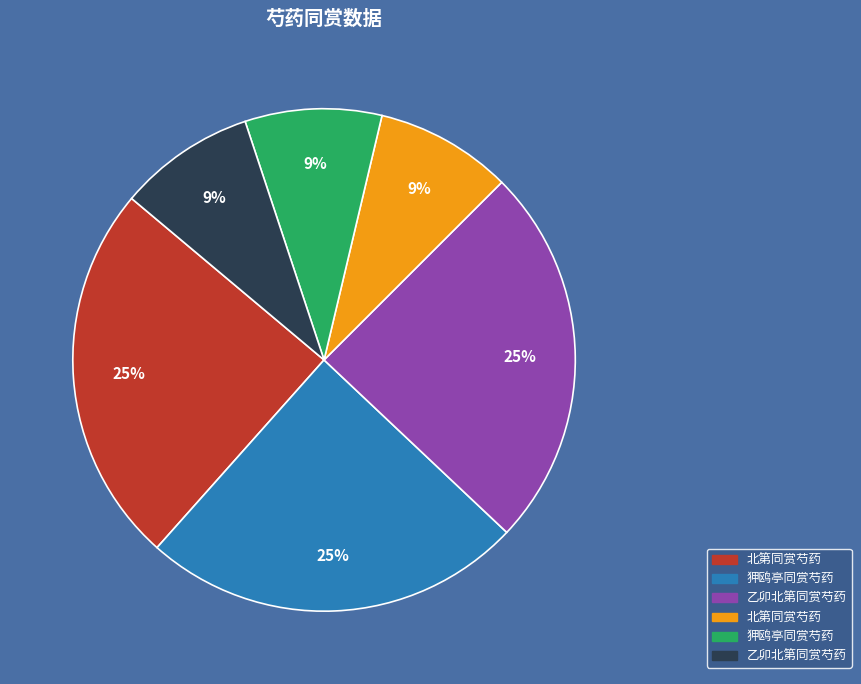

Count the number of slices in the pie.

6